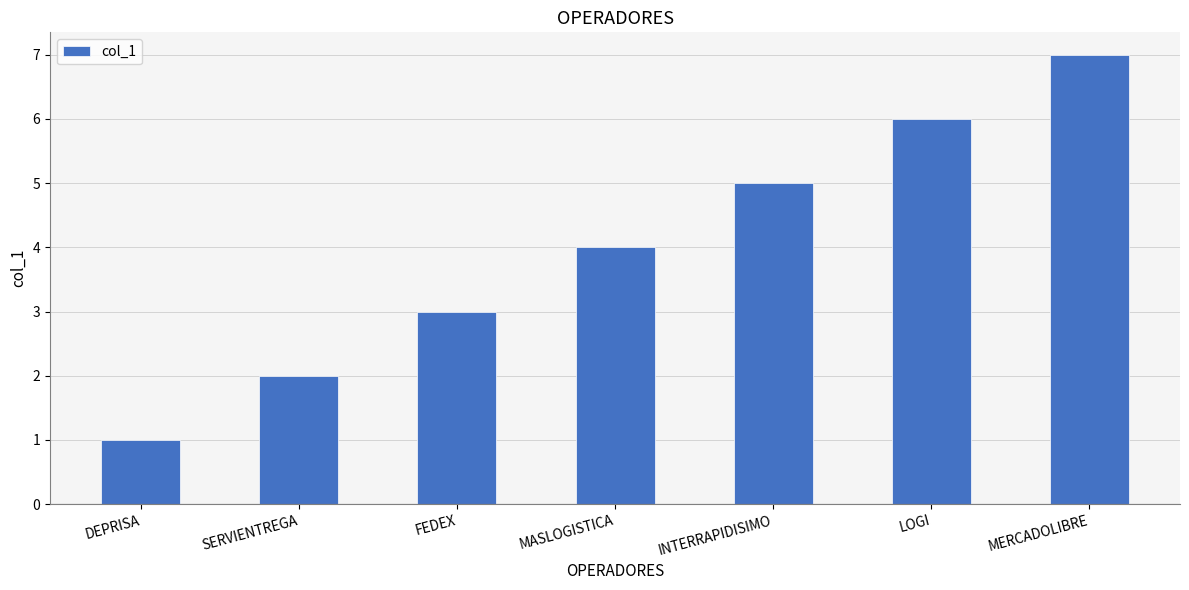

What is the maximum value shown in the chart?

7